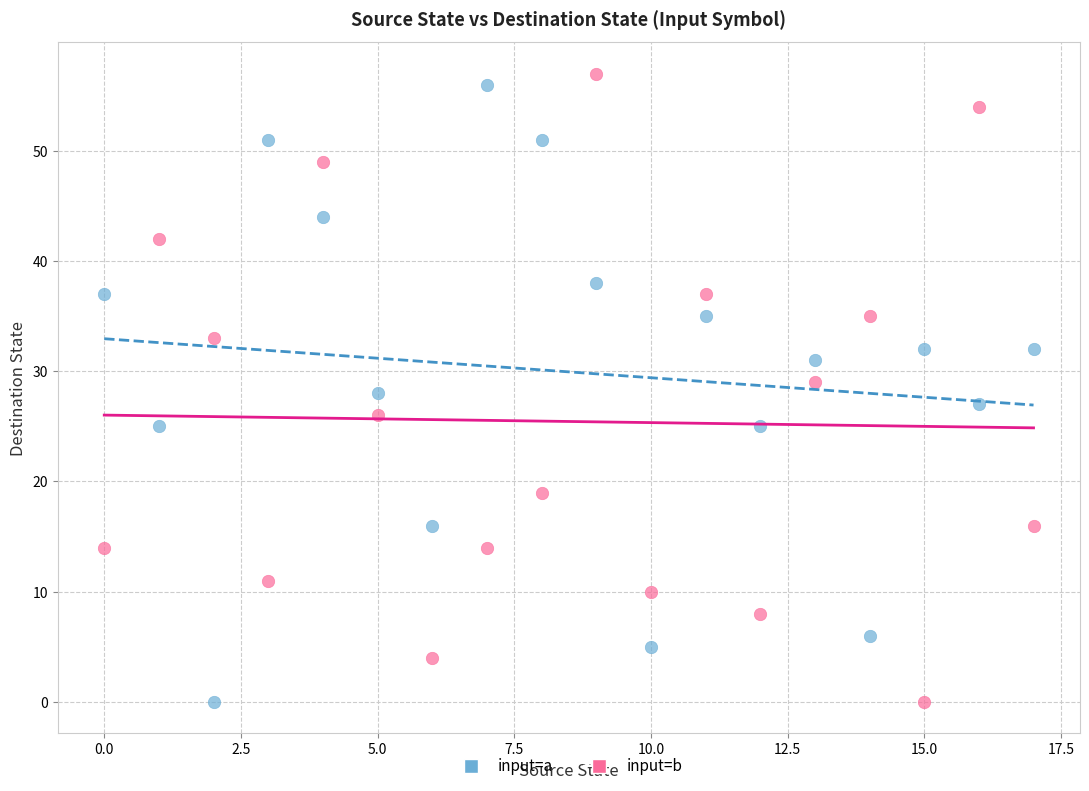

What are all the series names shown in the legend?

input=a, input=b